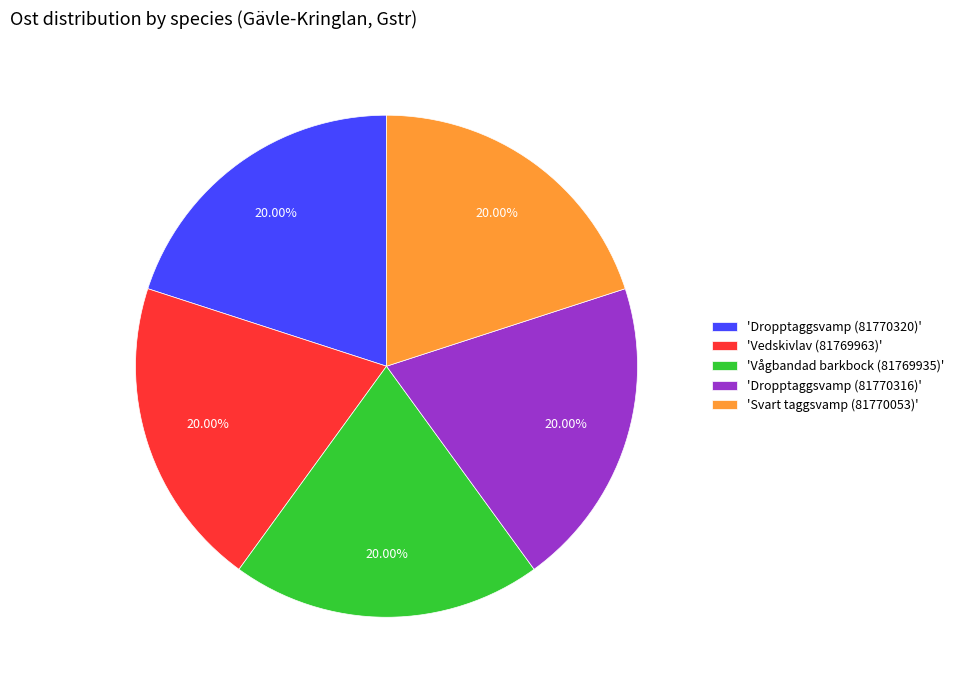

Do 'Vågbandad barkbock (81769935)' and 'Svart taggsvamp (81770053)' together represent more than half of the pie?

No